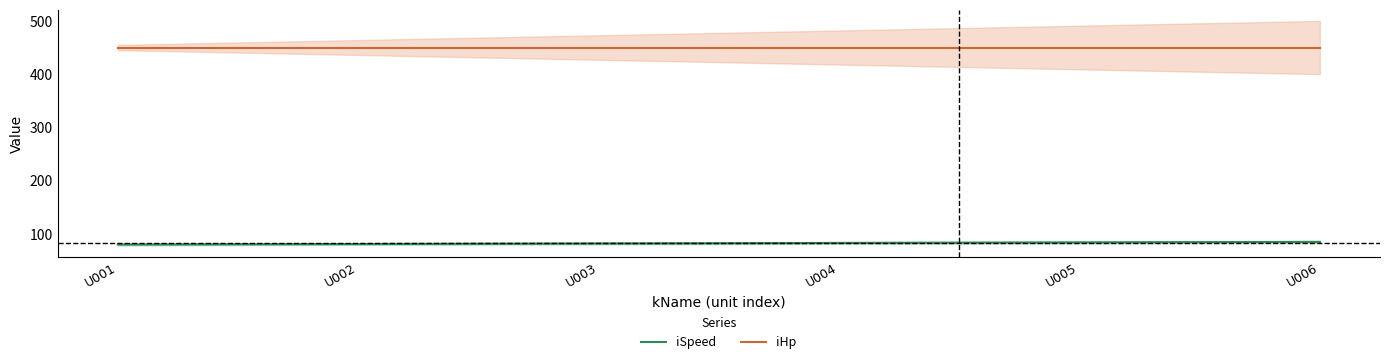

Does the chart have visible grid lines?

No